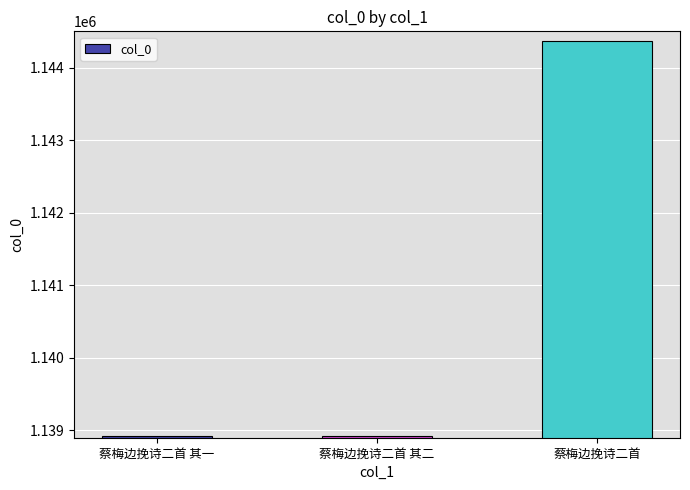

What is the maximum value shown in the chart?

1144364